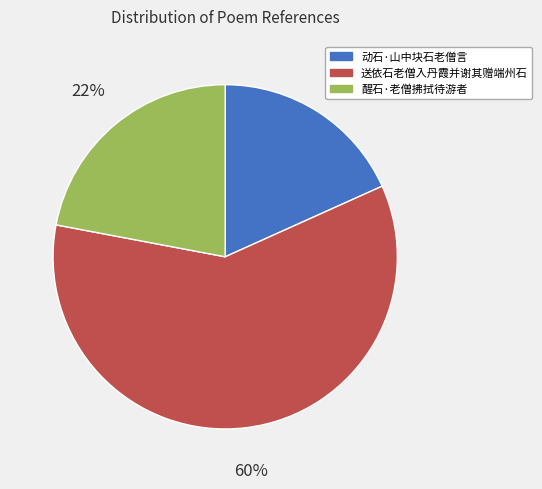

Is there a majority slice in this chart?

Yes